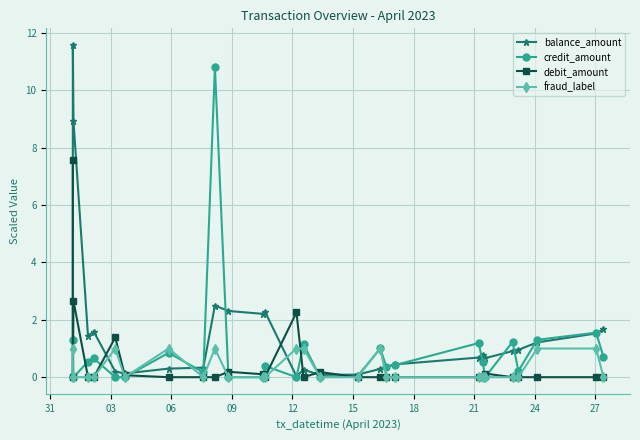

Which series has the largest range (max minus min)?

balance_amount